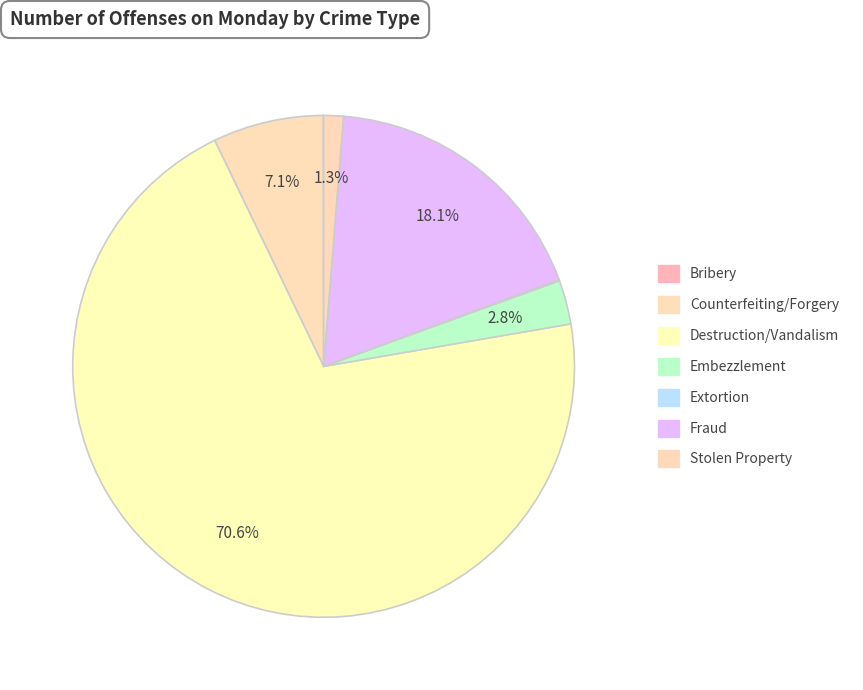

What is the change in value from Extortion to Stolen Property?

+221